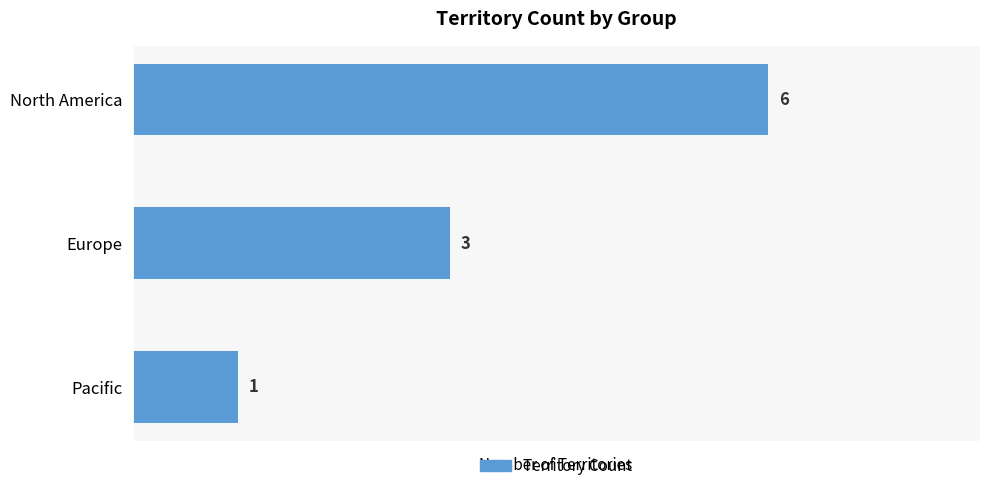

What is the label of the 3rd bar from the top?

Pacific